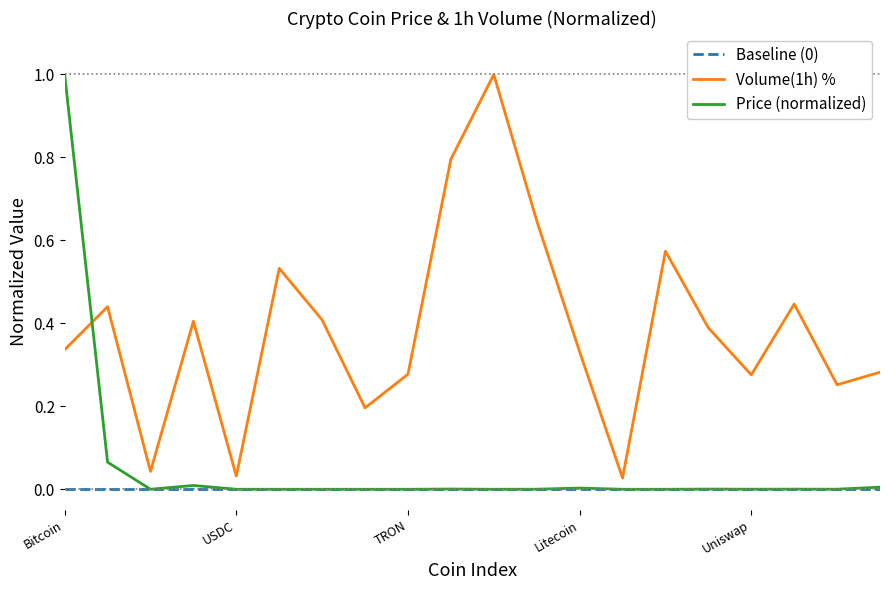

True or false: Baseline (0) and Volume(1h) % cross at least once.

False